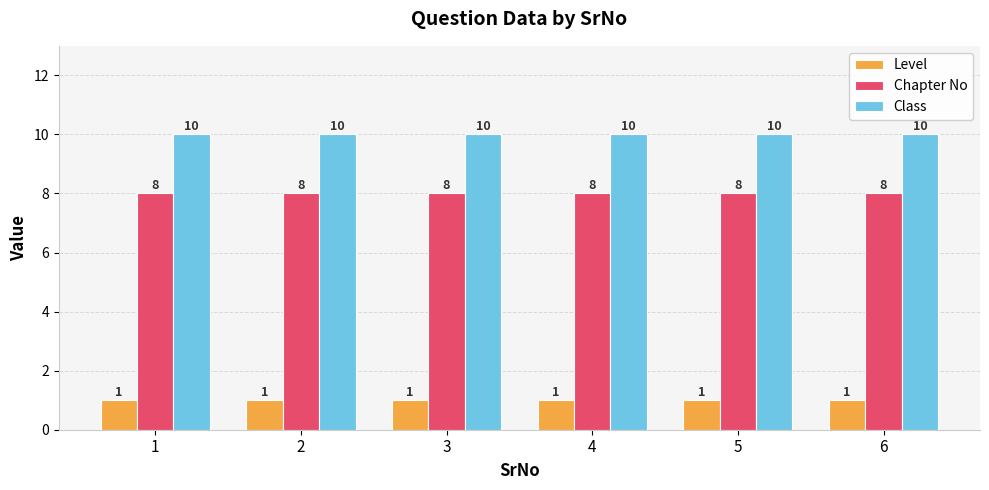

What is the spread (max minus min) of values at 2?

9